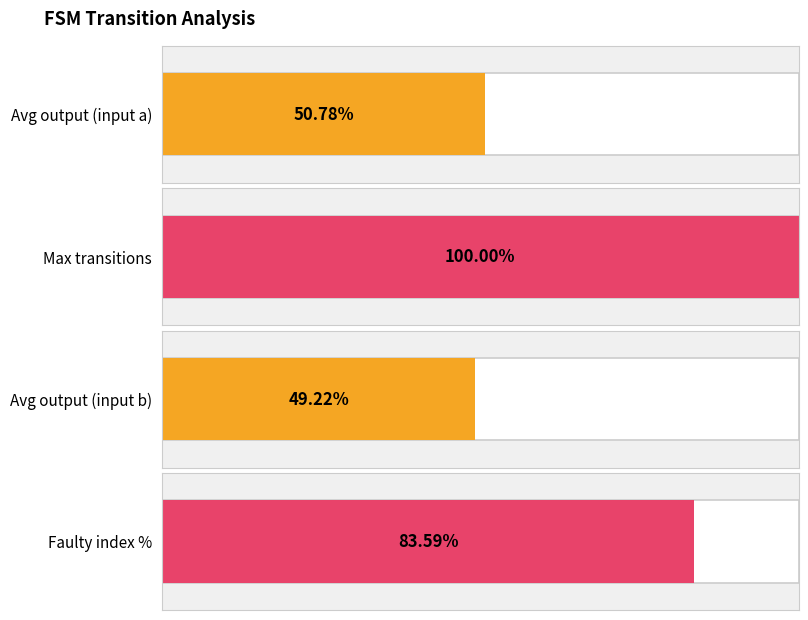

True or false: Maximum utilization has a value of 25 at destination_state.

False